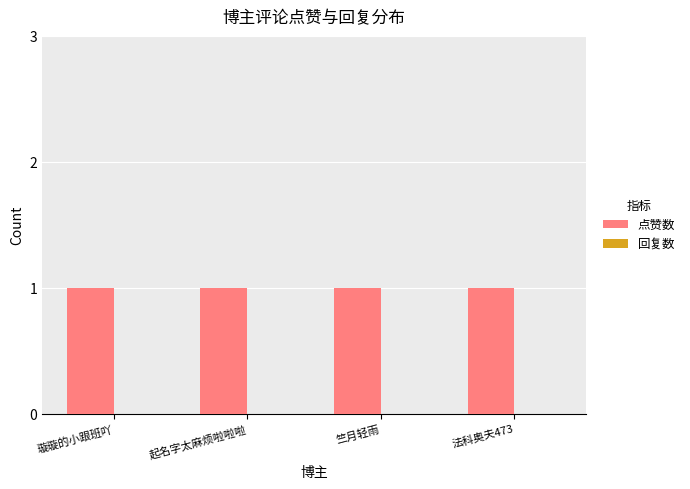

At 璇璇的小跟班吖, list the series in order from largest to smallest.

点赞数, 回复数